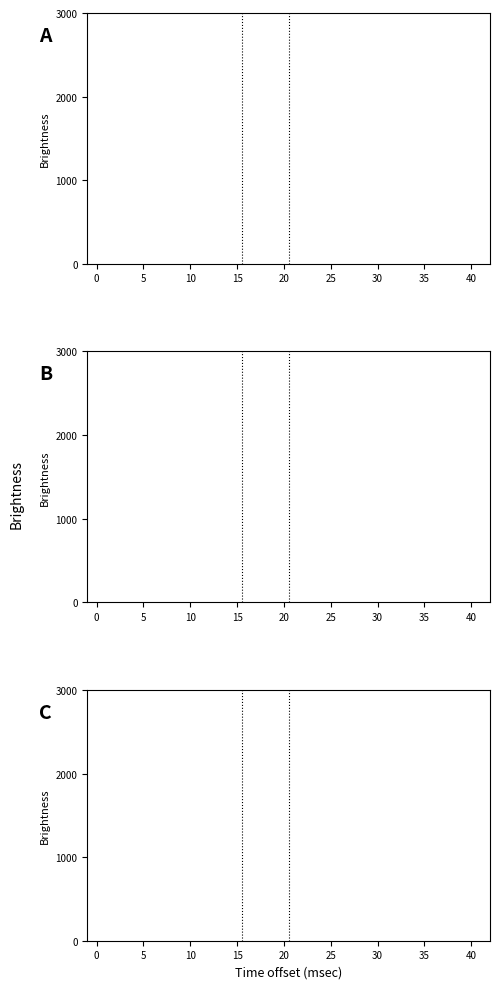

Is it true that col_3+col_4 equals 3404.9 at 45?

False